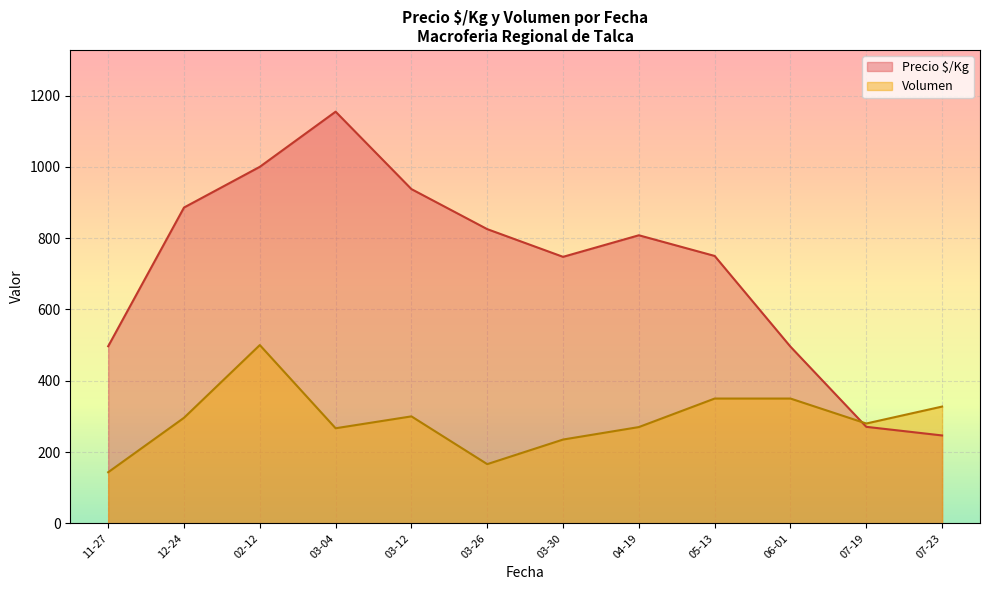

List the series in order of their overall mean, lowest first.

Volumen, Precio $/Kg